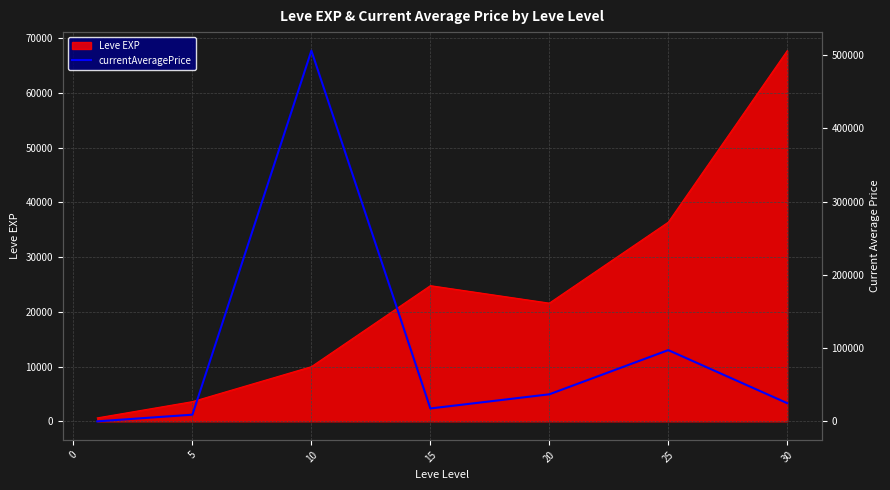

The value of Leve EXP at 5 is 3600. True or false?

True